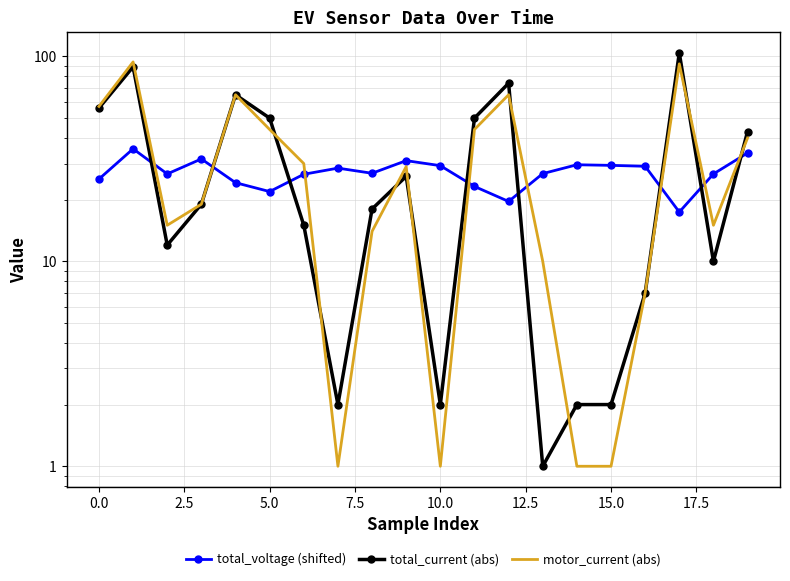

What is the value of the total_voltage (shifted) point at the 17th from the left?

29.1